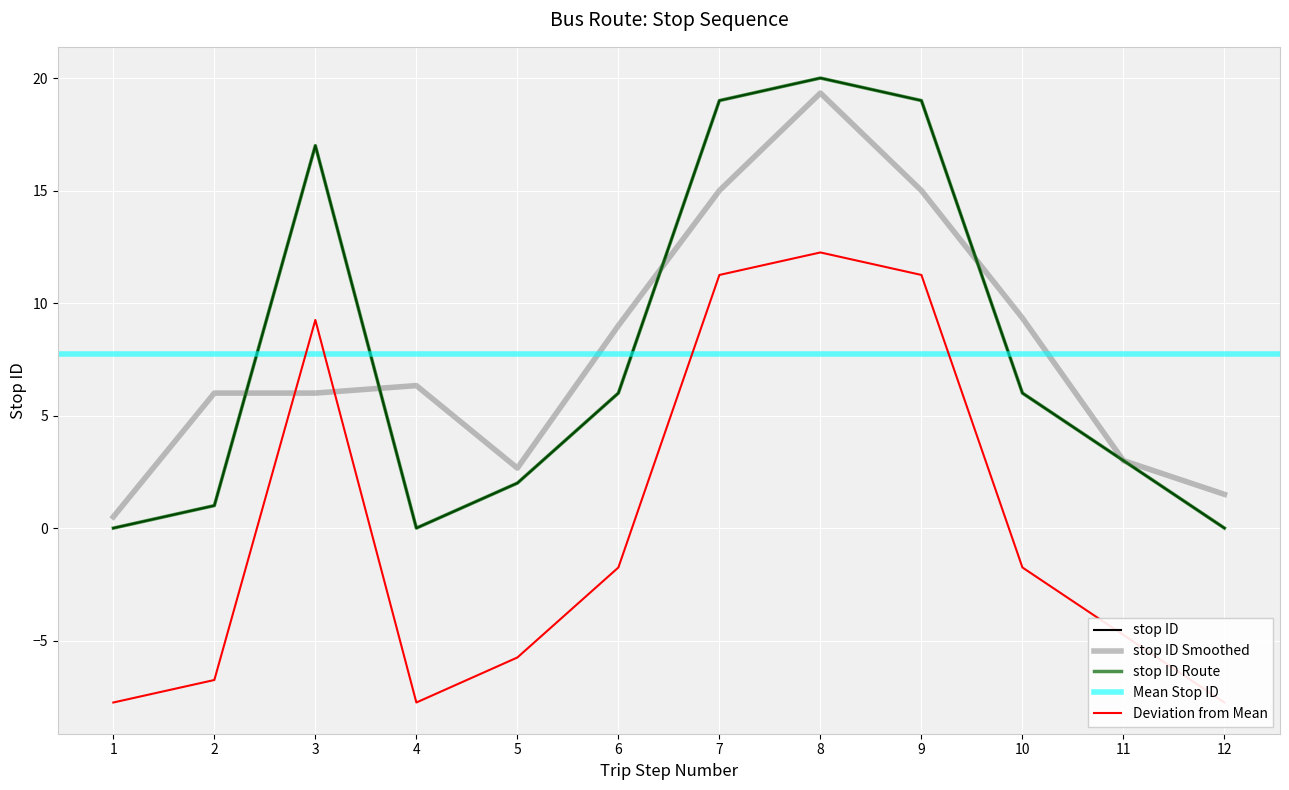

What is the greatest value displayed?

20